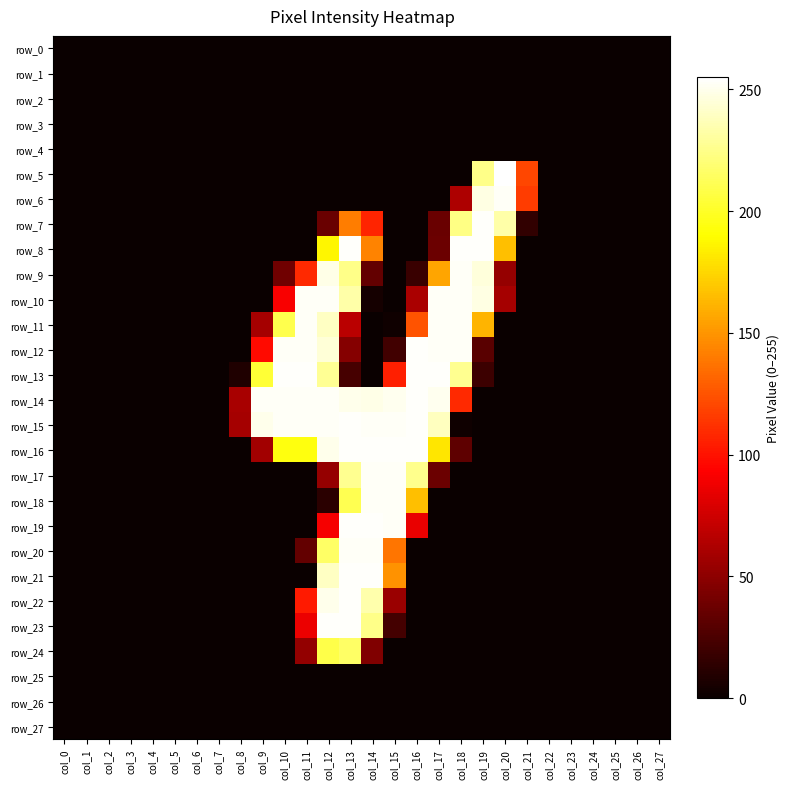

Count the row_8 values in the range 0 to 37.

22